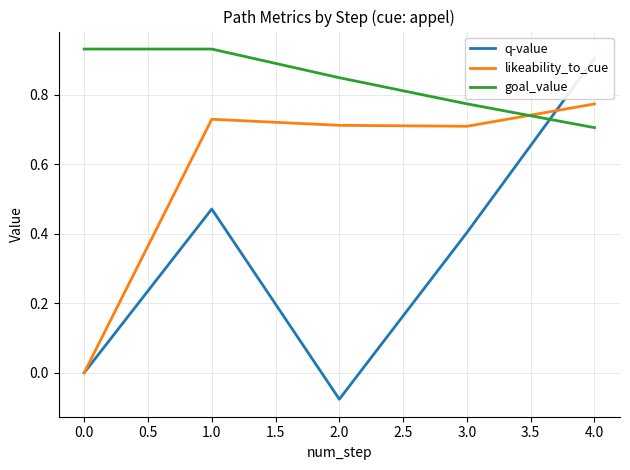

Rank the series by their maximum value, from lowest to highest.

likeability_to_cue, q-value, goal_value